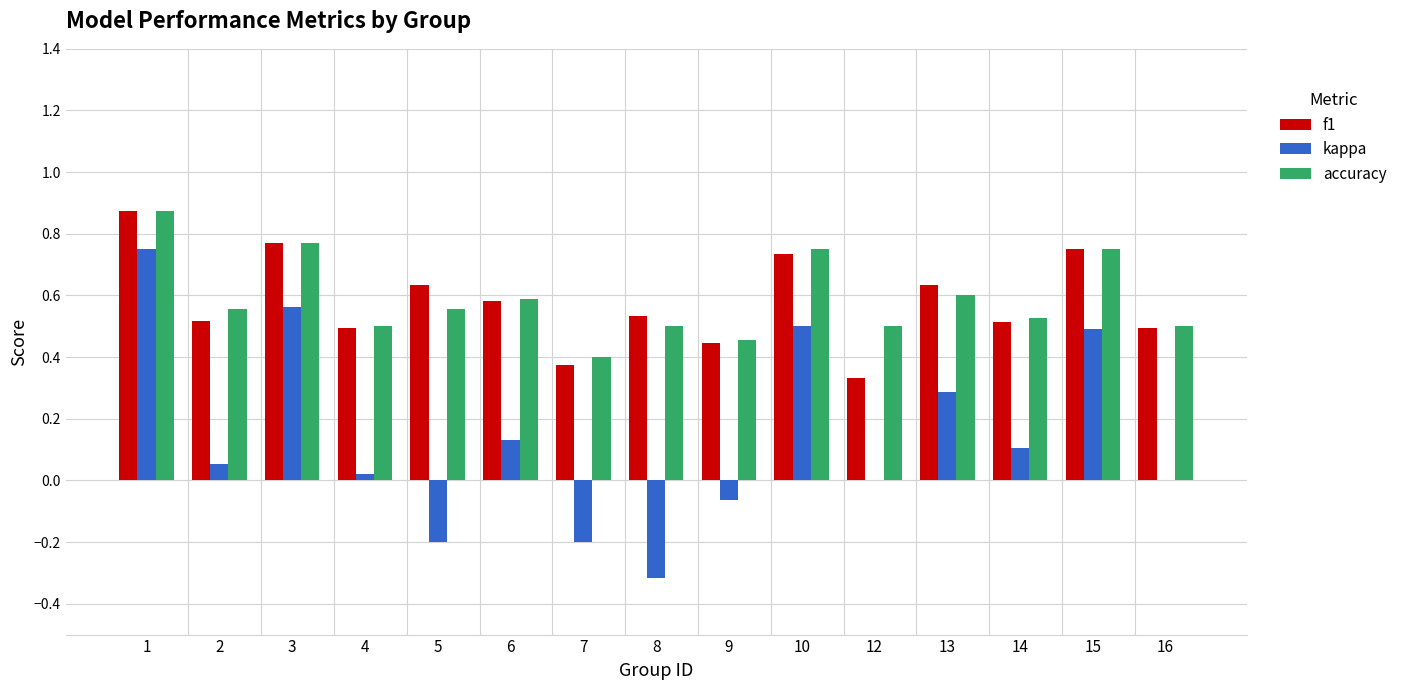

How many groups of bars are there?

15